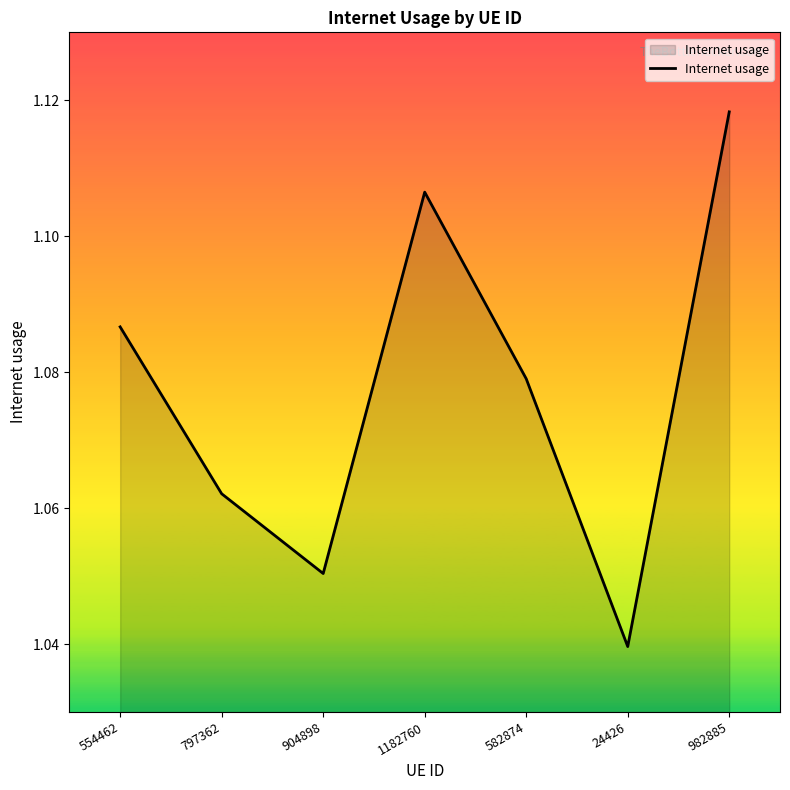

What position from the right is 797362?

6